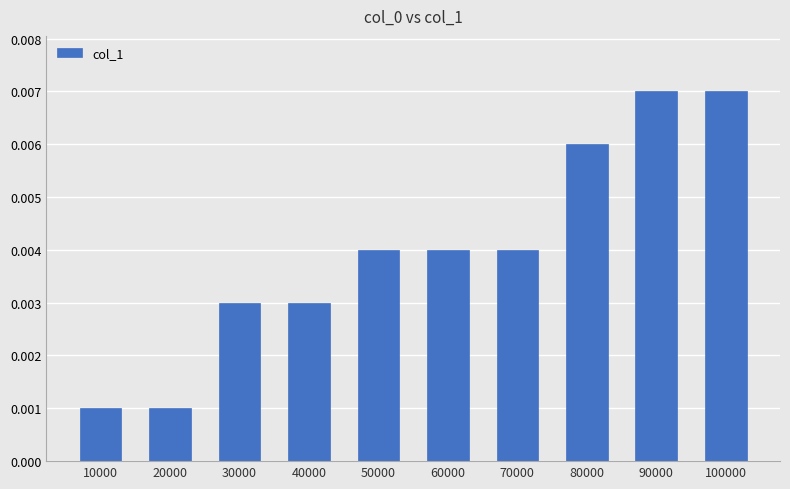

How many values are between 0 and 1?

10